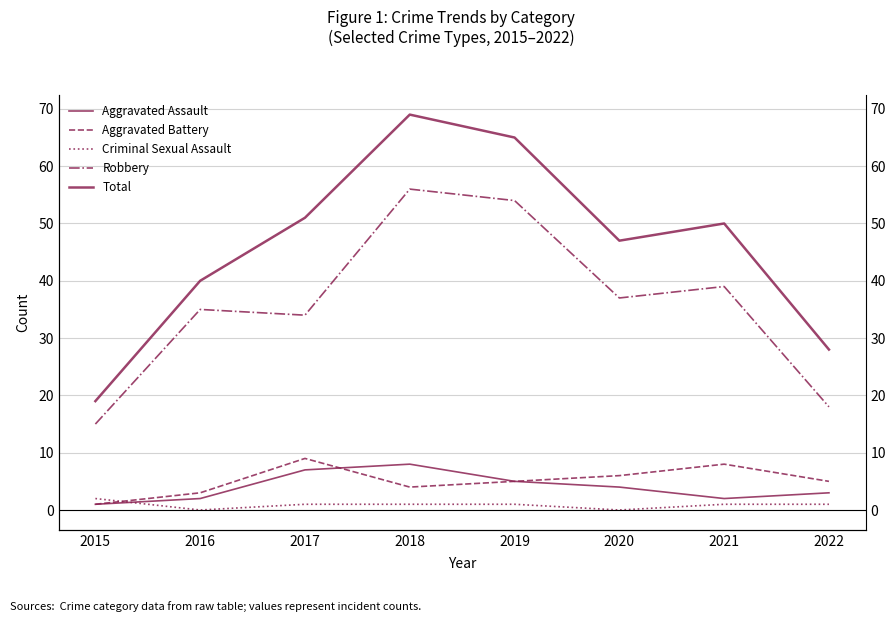

What is the difference between the second highest and minimum values in the Aggravated Battery series?

7